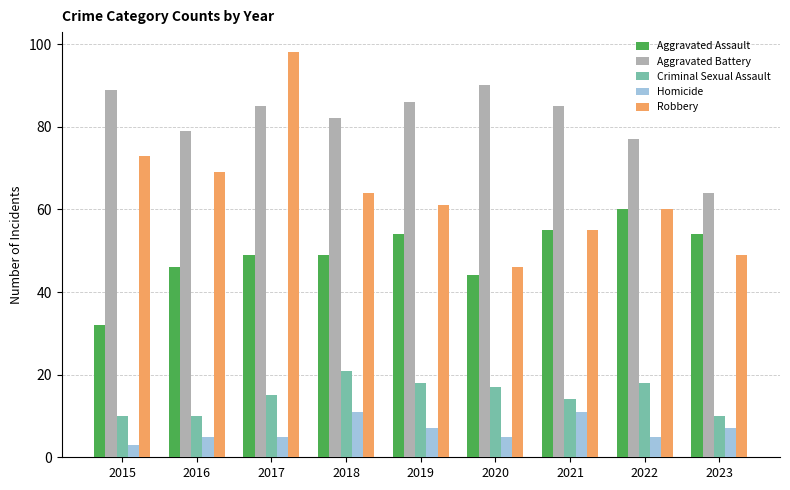

Which series has the widest spread of values?

Robbery